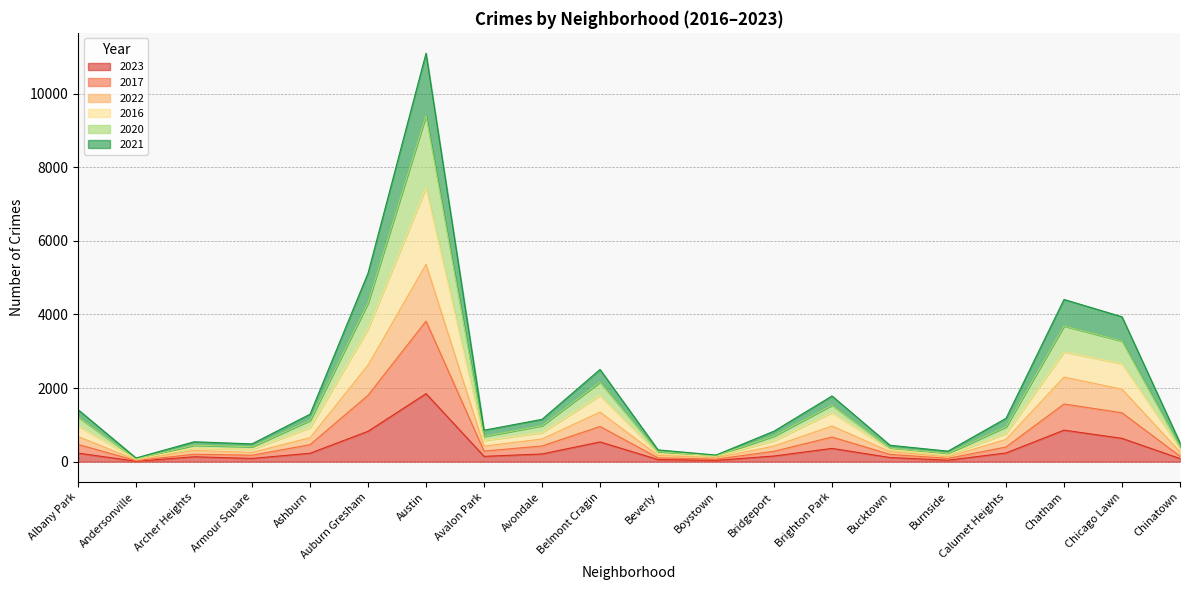

Does the chart have visible grid lines?

Yes